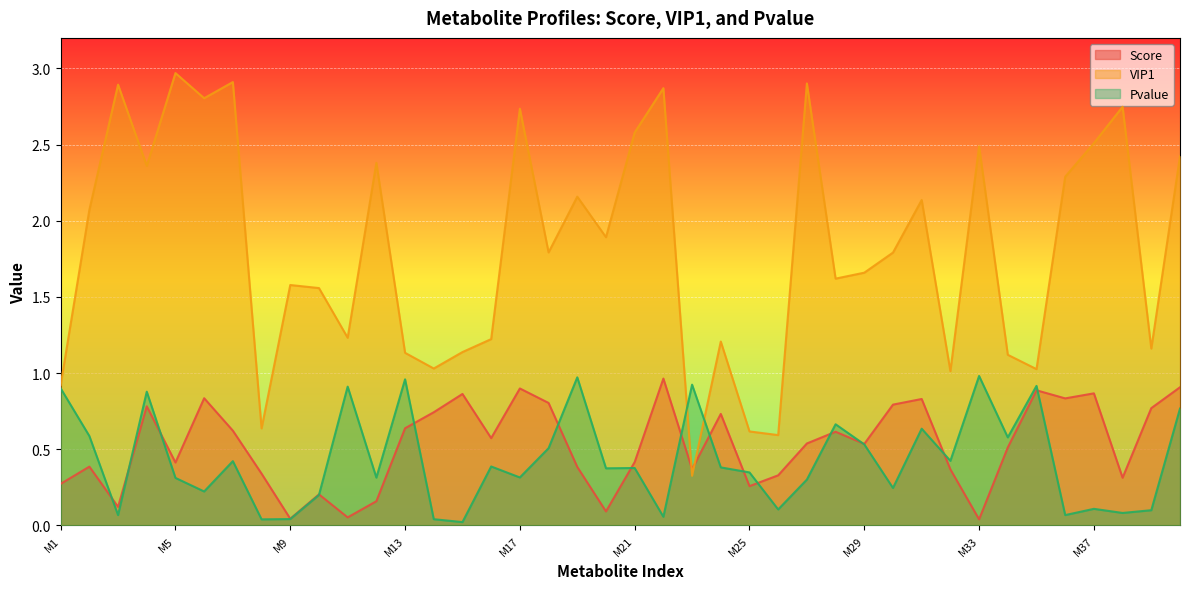

Which series changed the most between M13 and M21?

VIP1